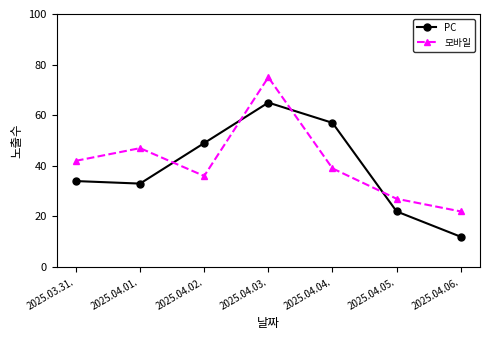

In PC, how many points are lower than both neighbors (excluding endpoints)?

1